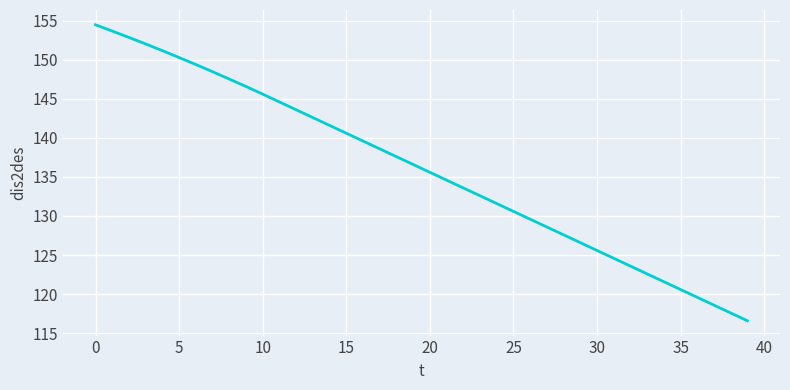

How many values exceed 136?

20